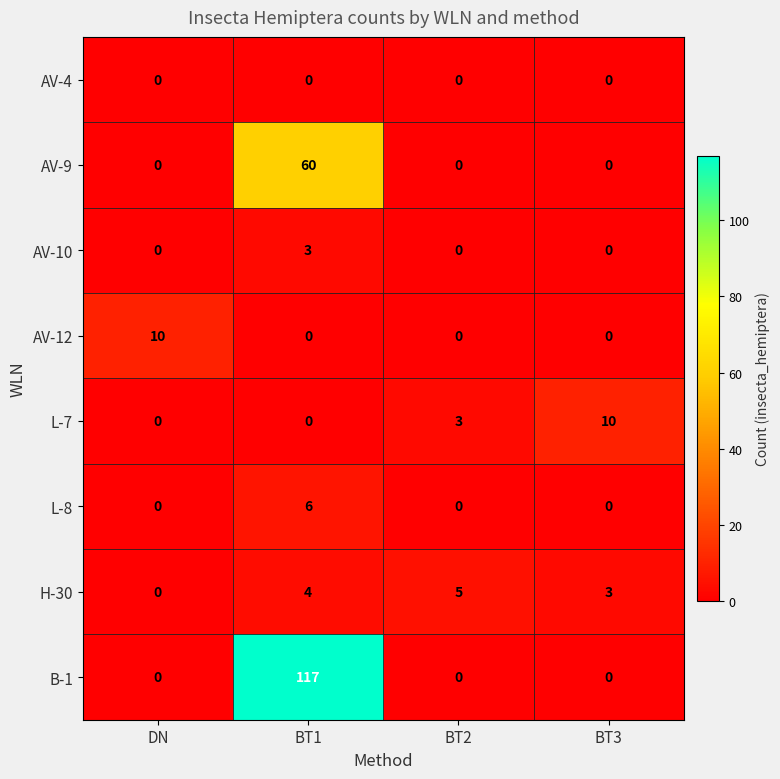

At which category is the sum across all series the highest?

BT1